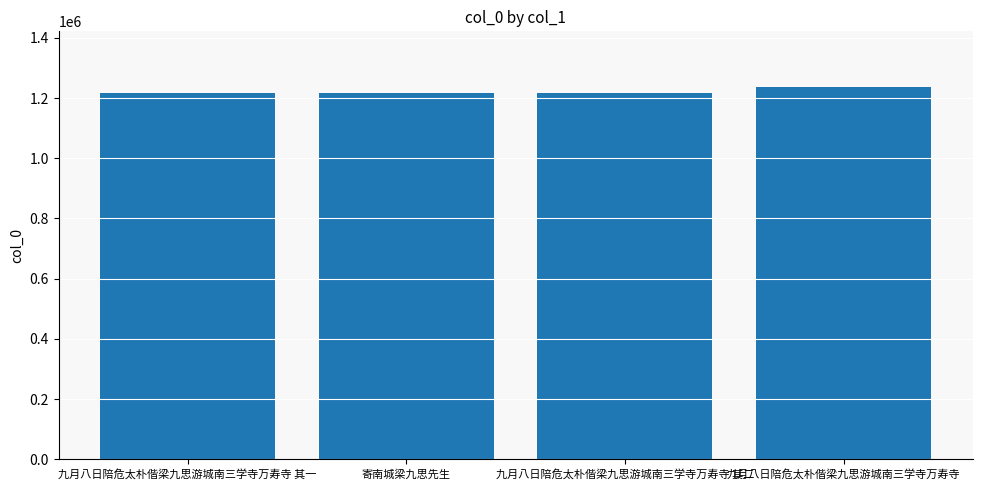

What is the ratio of the value at 寄南城梁九思先生 to the value at 九月八日陪危太朴偕梁九思游城南三学寺万寿寺 其一?

1.0